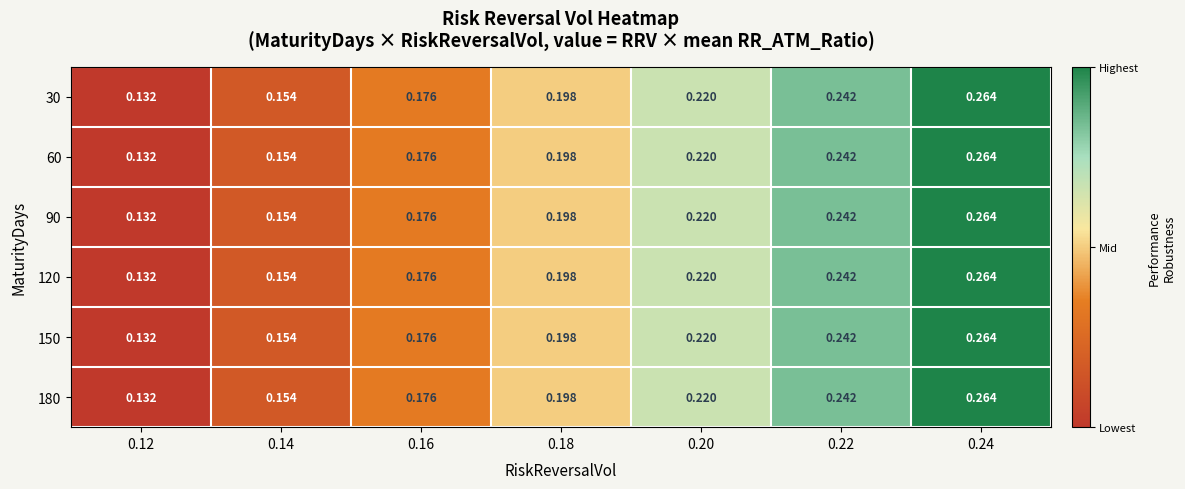

Is the value of 90 at 0.12 greater than the value of 180 at 0.14?

No